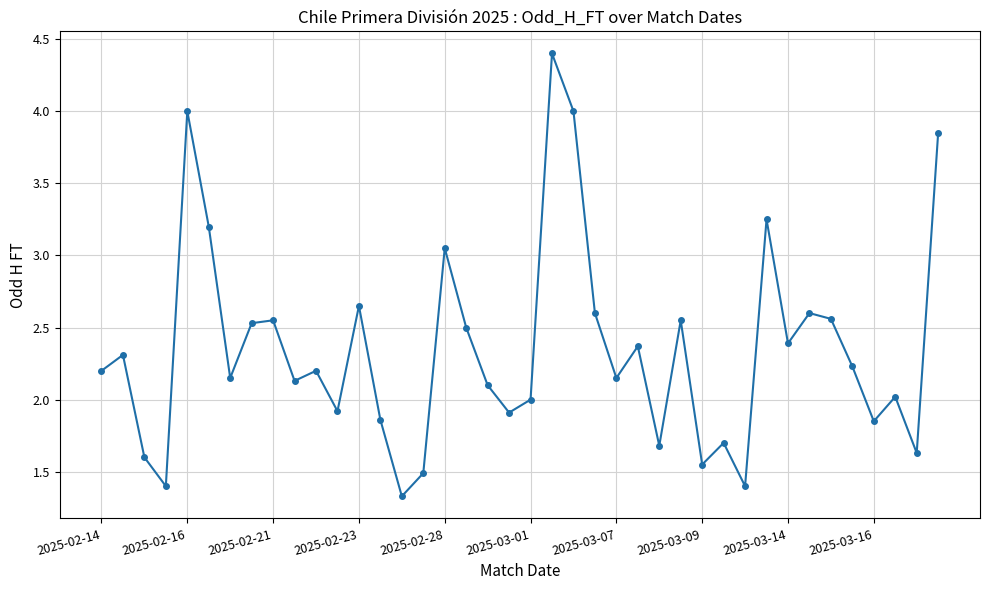

How many interior local valleys (lower than both neighbors) does the data have?

13